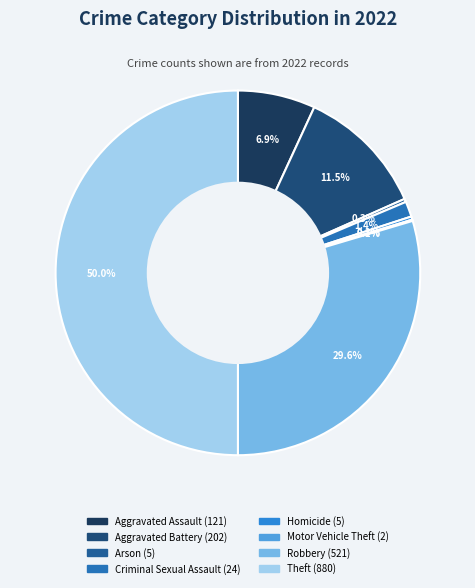

Approximately how many times larger is the value at Robbery compared to Criminal Sexual Assault?

21.7